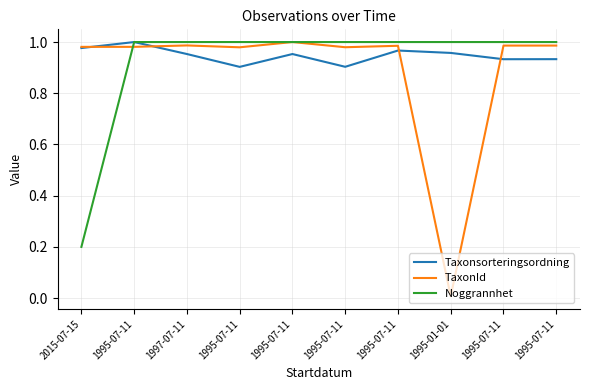

Which has a higher value, 1995-01-01 or 1997-07-11?

1995-01-01